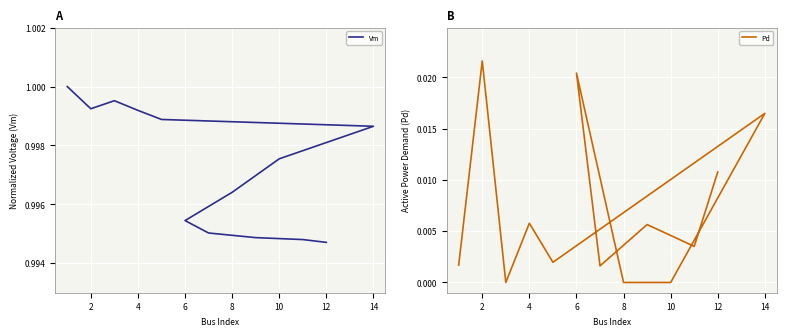

Is the value of Vm at 4 greater than the value of Pd at 14?

Yes